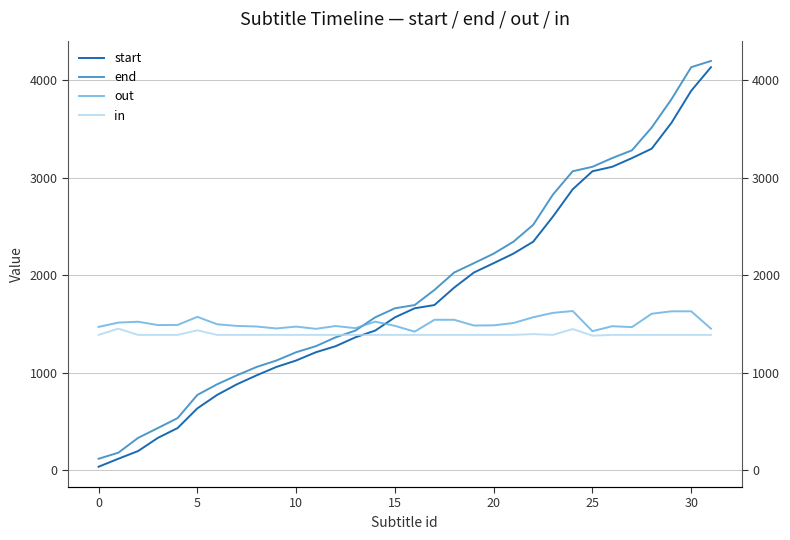

What is the greatest value displayed?

4199